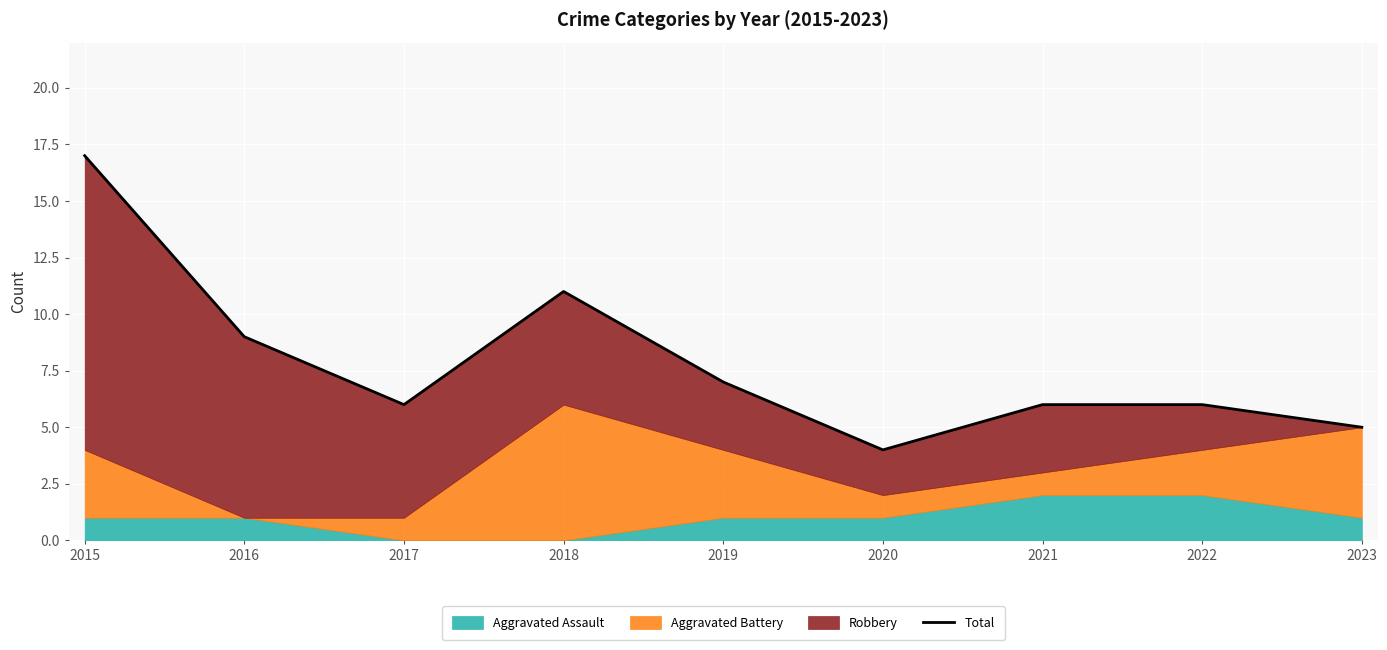

At which category does the chart reach its peak across all series?

2015